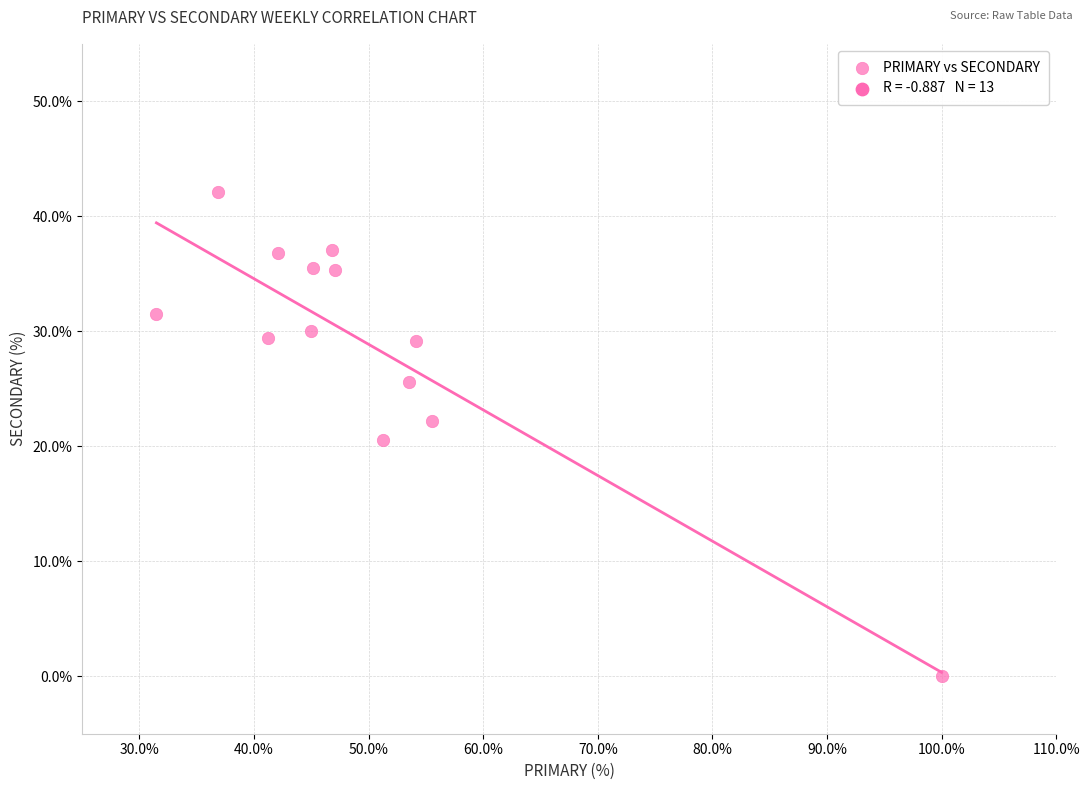

What is the range of X values (max minus min)?

68.5